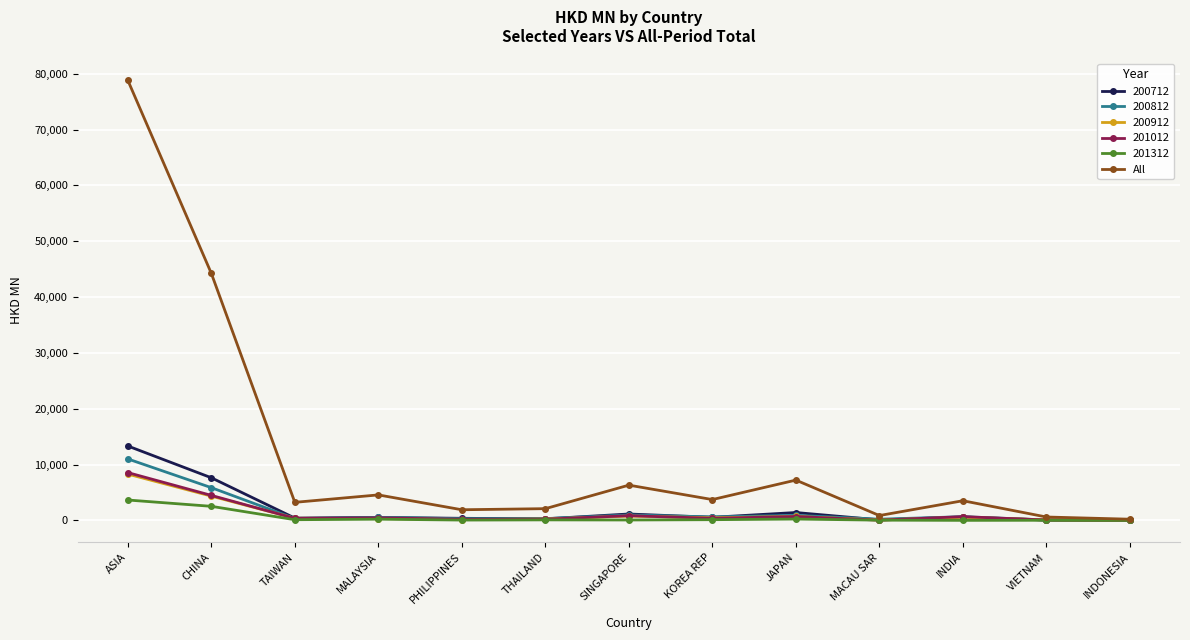

Between CHINA and MACAU SAR, which series saw the biggest shift?

All